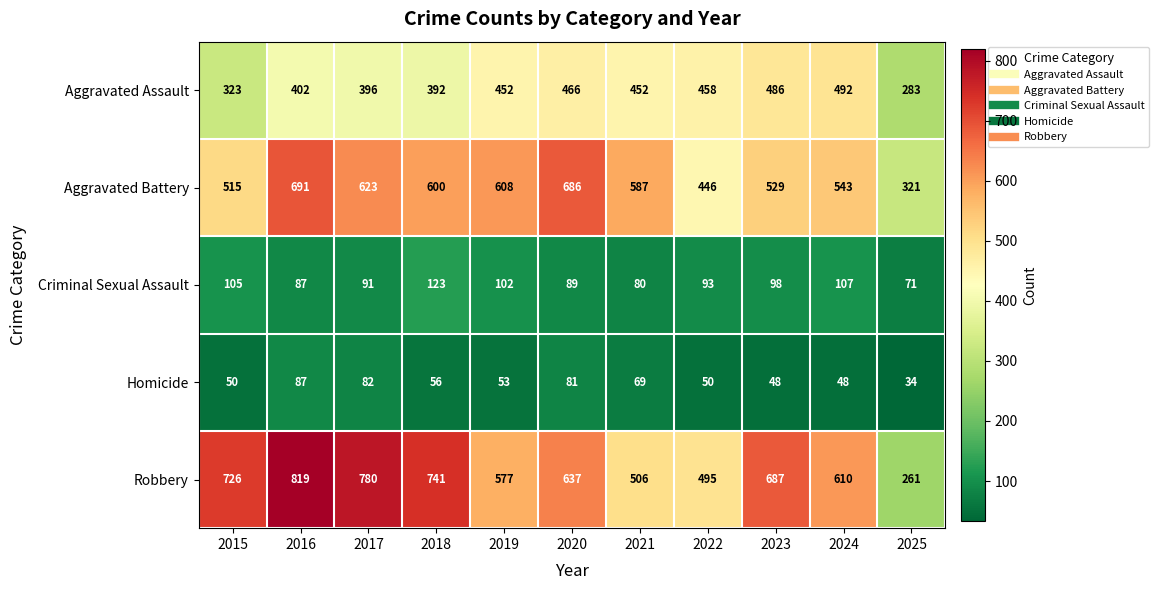

The value of Homicide at 2023 is 48. True or false?

True